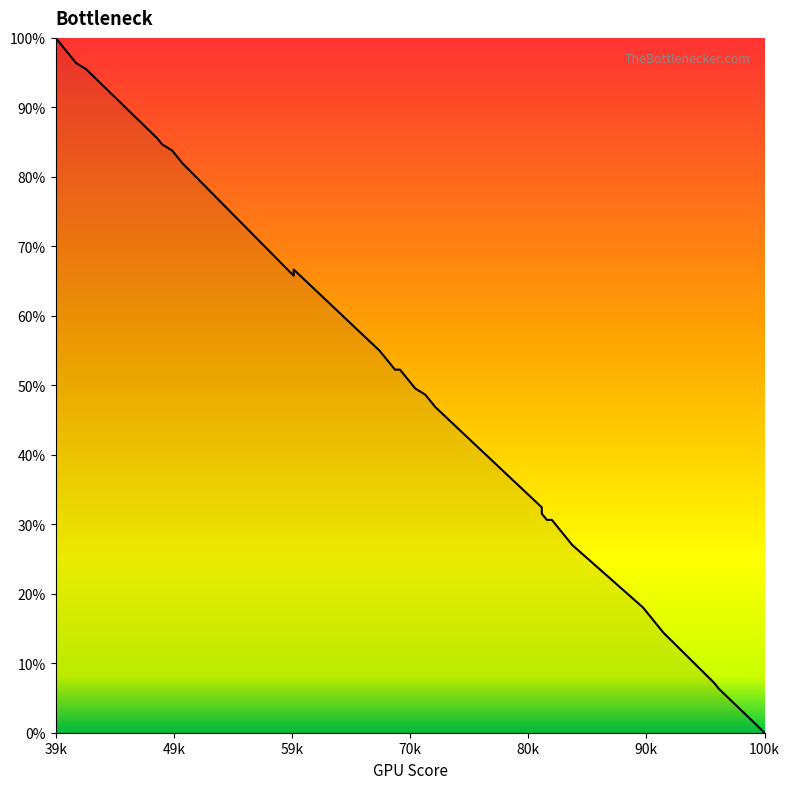

Reading left to right, transcribe all the data shown in this chart.

100.0	99.1	98.2	97.3	96.4	95.5	85.6	84.7	83.8	82.9	82.0	65.8	66.7	55.0	54.1	53.2	52.3	52.3	51.4	50.5	49.5	48.6	47.7	46.8	32.4	31.5	30.6	30.6	29.7	28.8	27.9	27.0	18.0	17.1	16.2	15.3	14.4	7.2	6.3	0.0